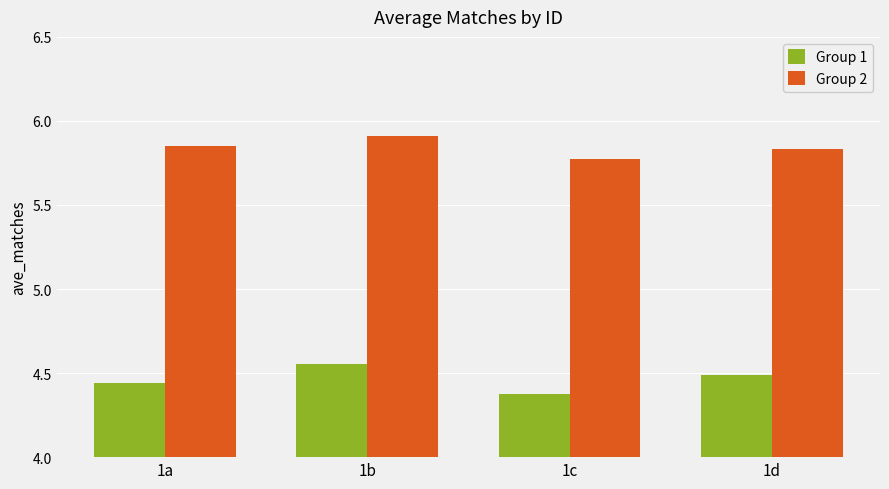

What is the difference between the second highest and minimum values in the Group 1 series?

0.1